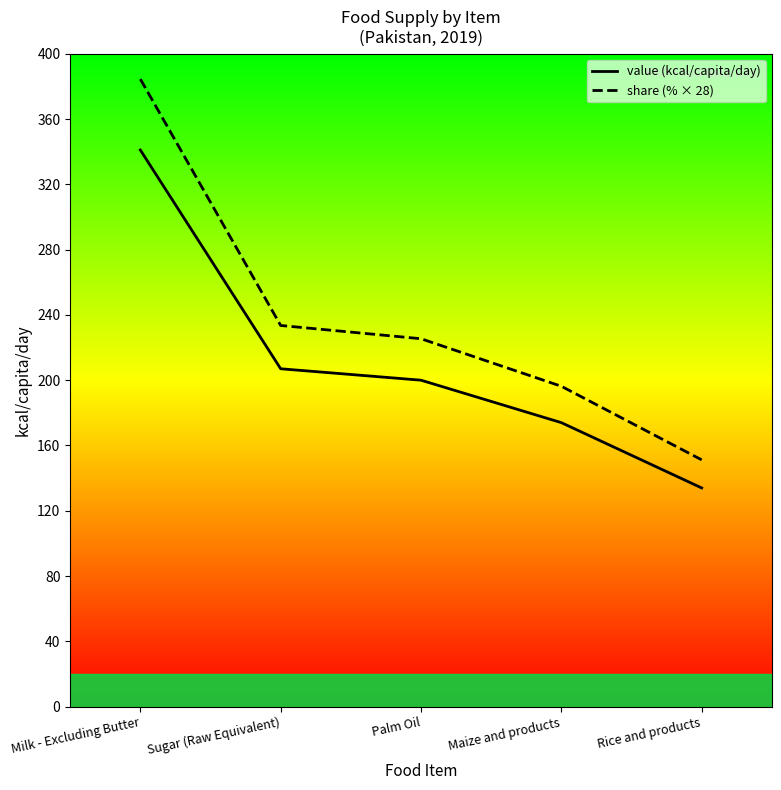

Between Maize and products and Rice and products, which series saw the biggest shift?

share (% × 28)